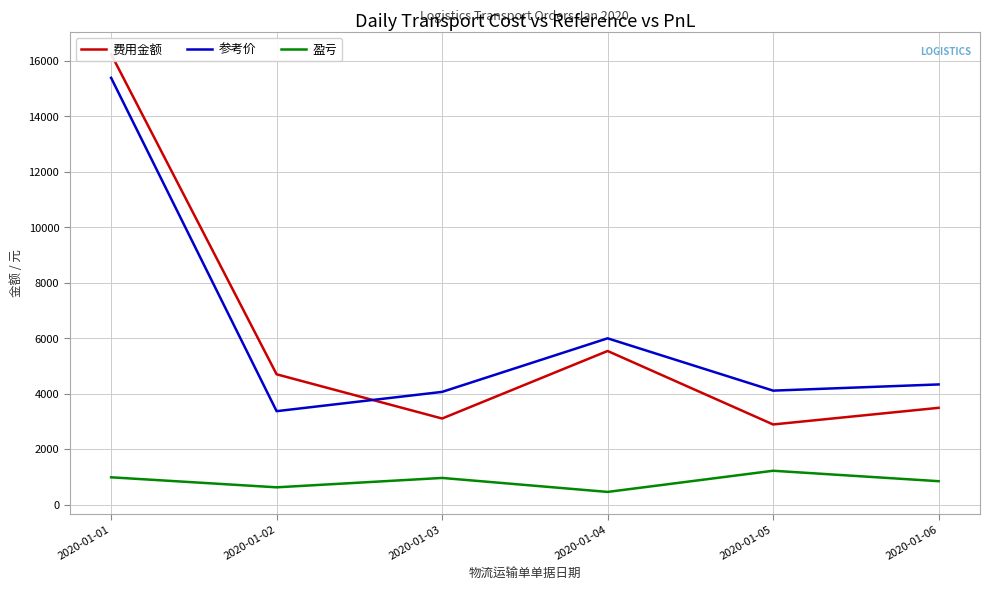

Which series has the largest range (max minus min)?

费用金额